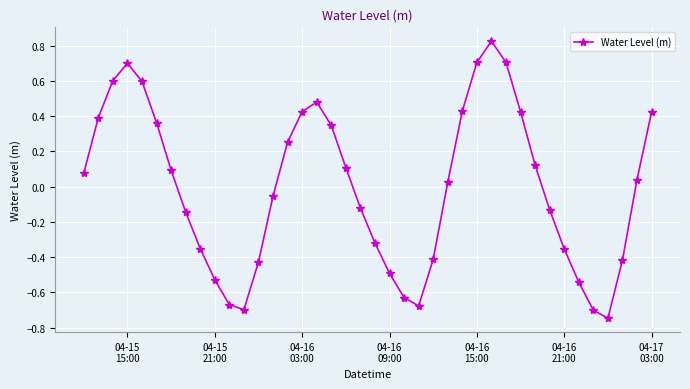

How many points are higher than both their immediate neighbors (excluding endpoints)?

3